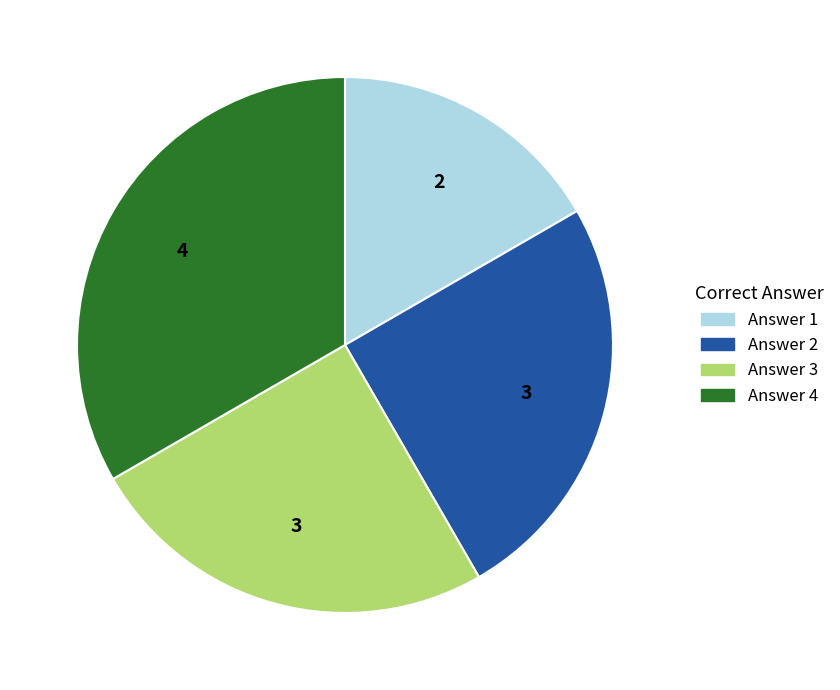

Does Answer 4 account for over 50% of the chart?

No